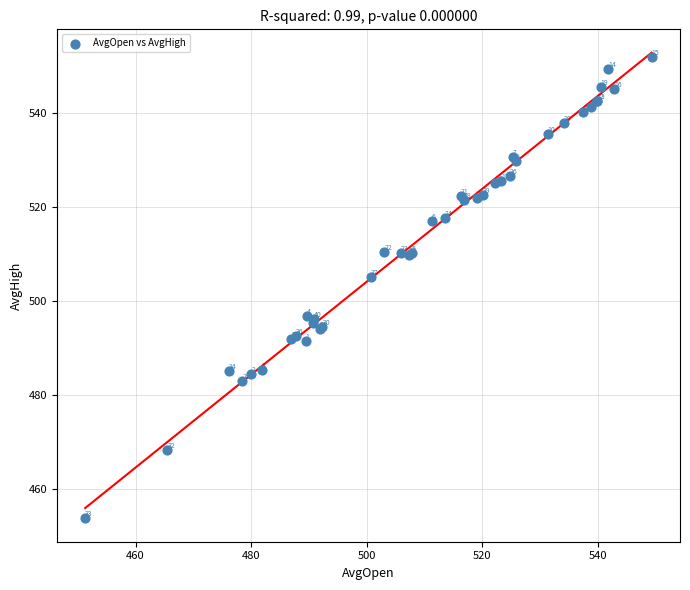

What Y value in the scatter plot is closest to 502?

505.0